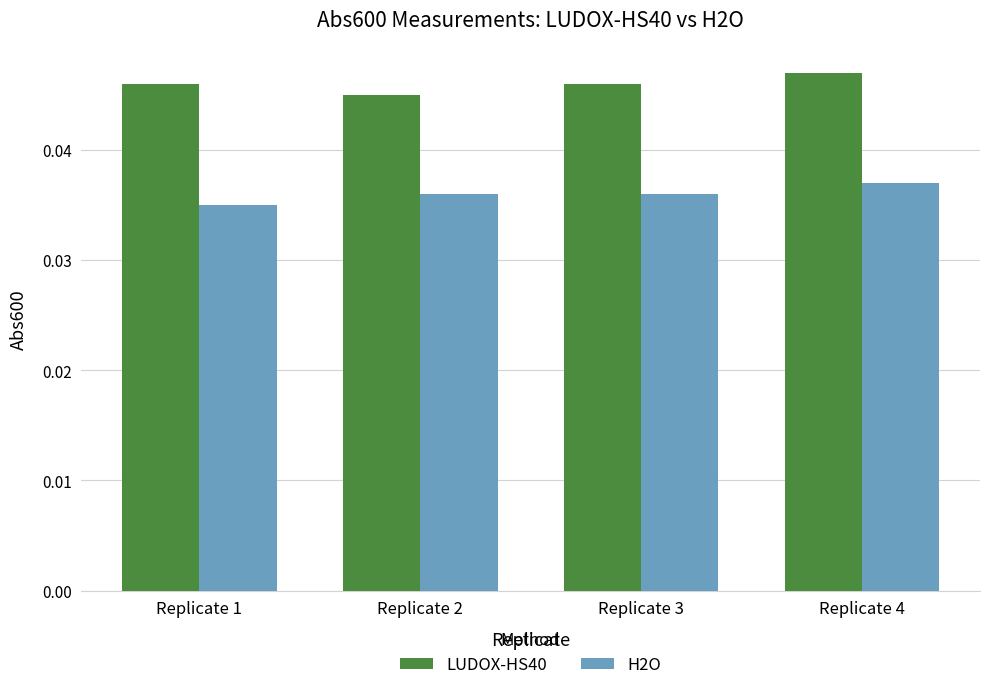

Count the LUDOX-HS40 values in the range 0 to 1.

4